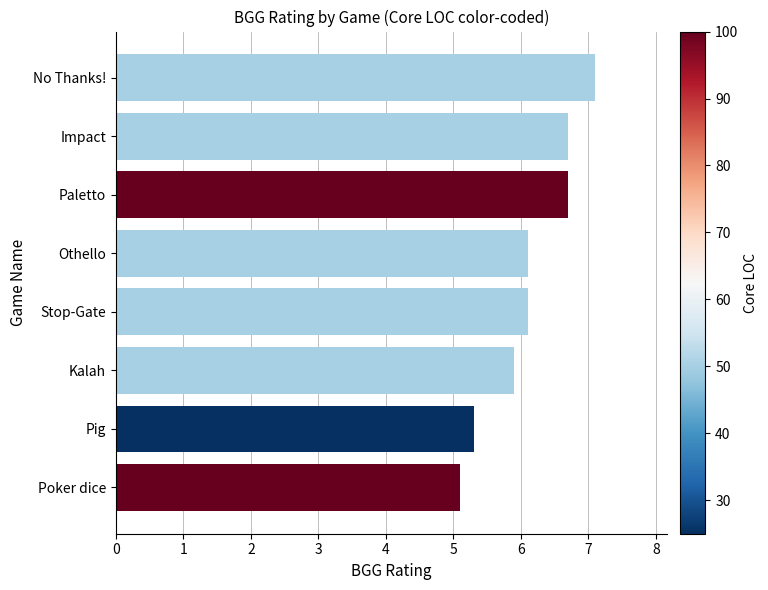

Reading bottom to top, list all the values displayed in this chart.

5.1	5.3	5.9	6.1	6.1	6.7	6.7	7.1